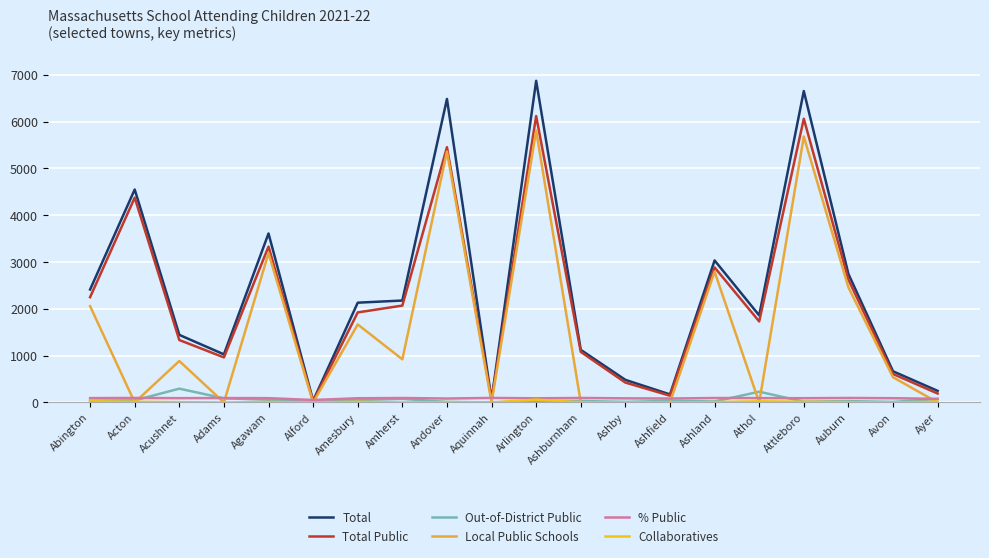

Does the chart have visible grid lines?

Yes